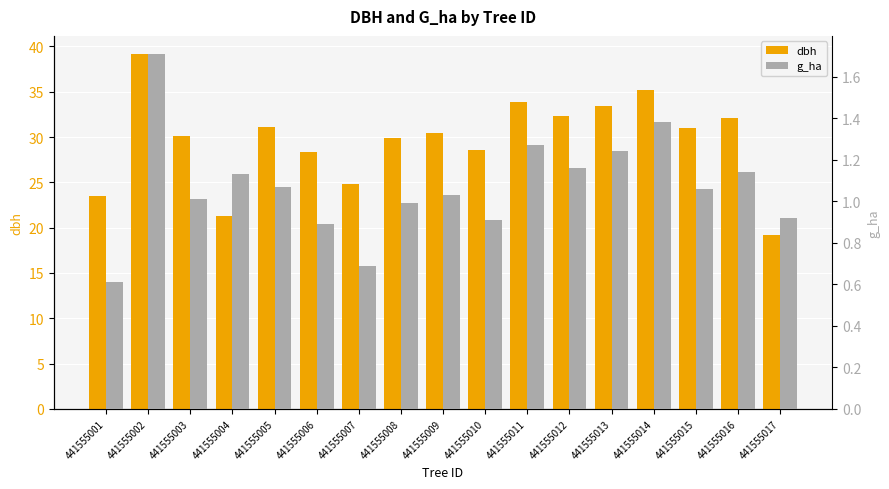

What is the sum of the dbh values at 441555003 and 441555006?

58.5